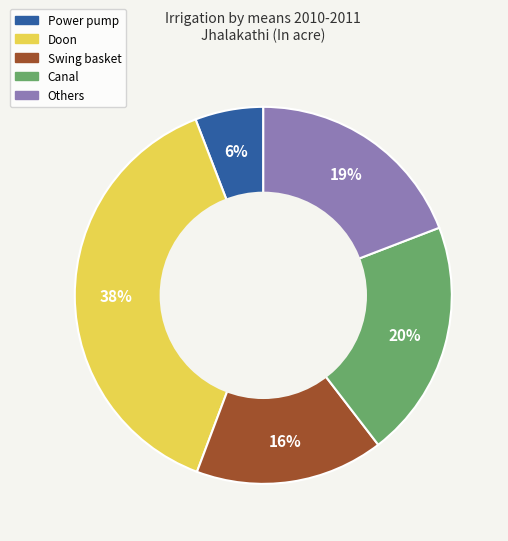

Is there any slice that represents more than half of the pie?

No